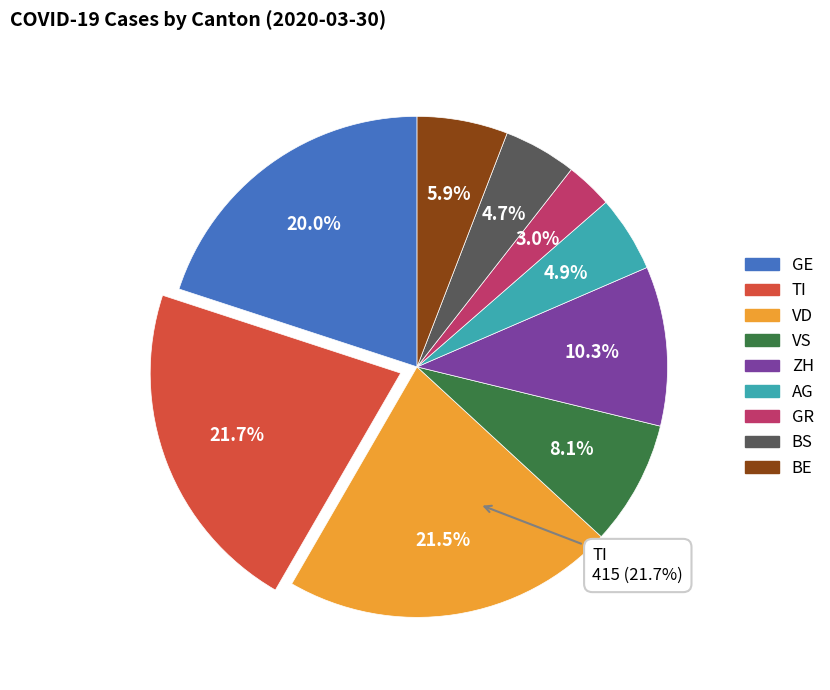

Approximately how many times larger is the value at BS compared to GE?

0.2